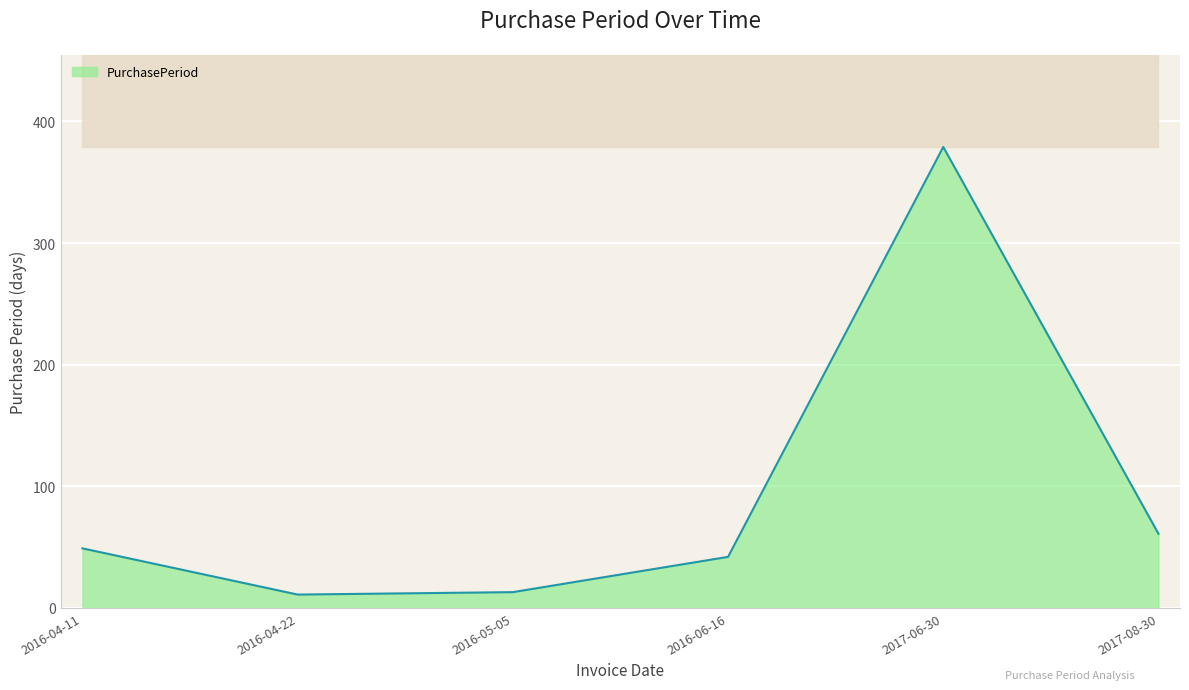

True or false: the data shows 379 at 2017-06-30.

True